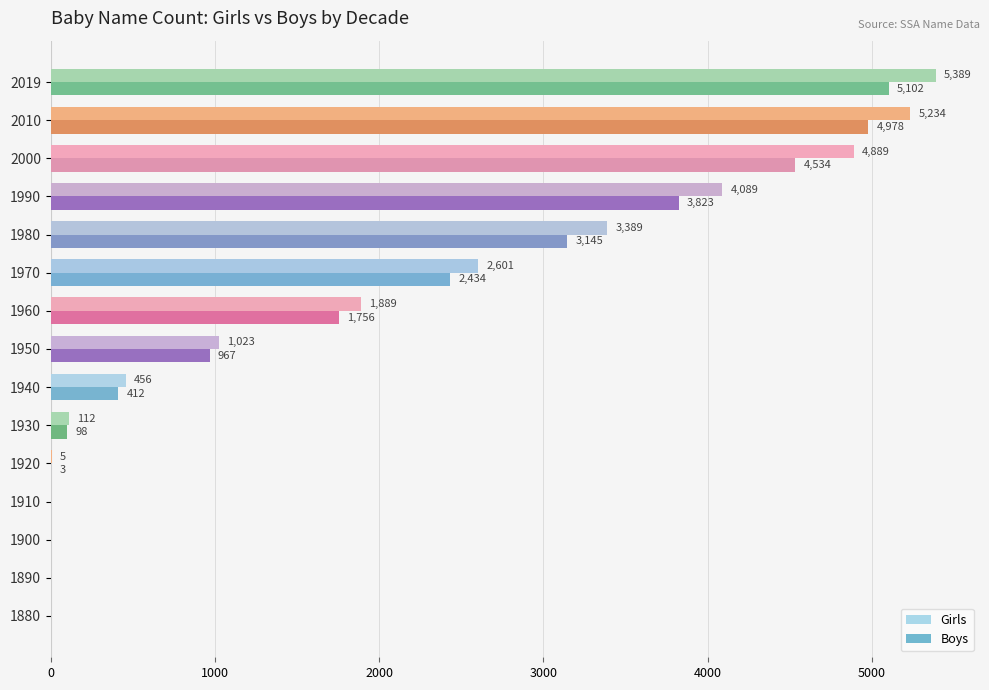

What is the sum of all Boys values?

27252